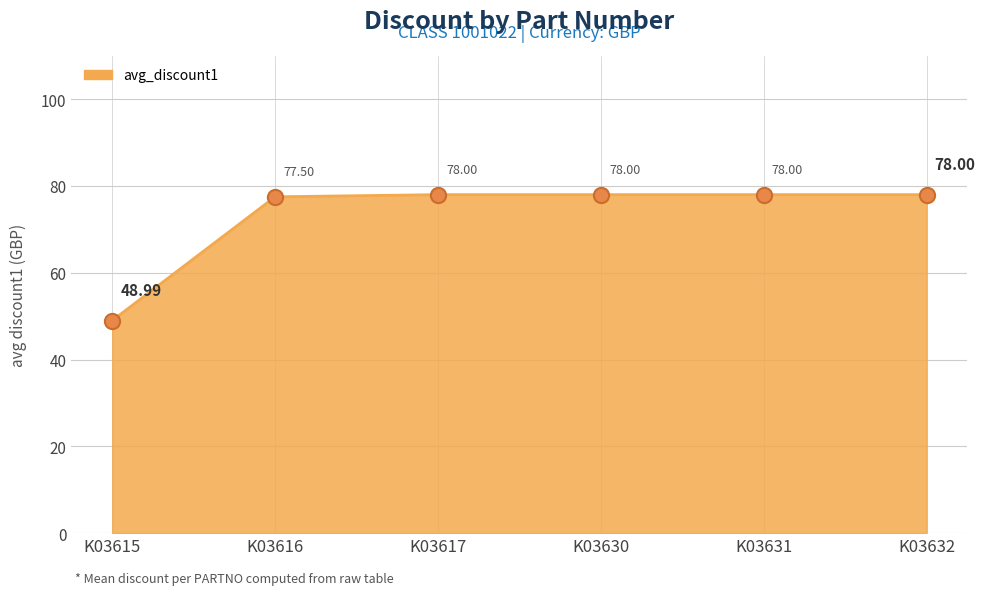

What is the change in value from K03615 to K03616?

+28.5